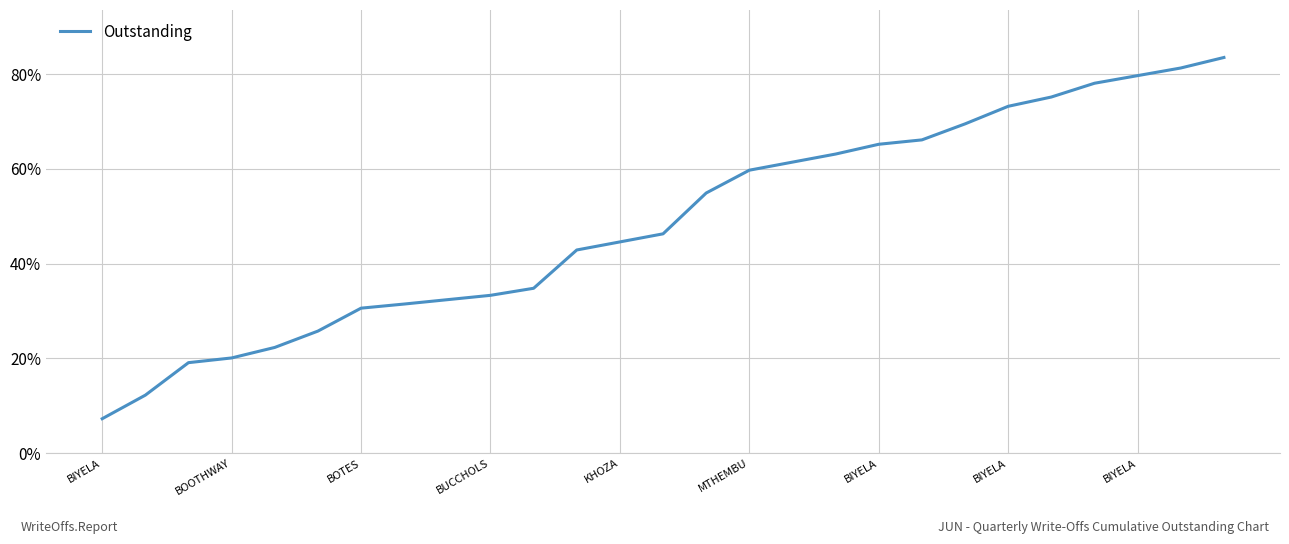

What is the smallest value displayed?

7.3